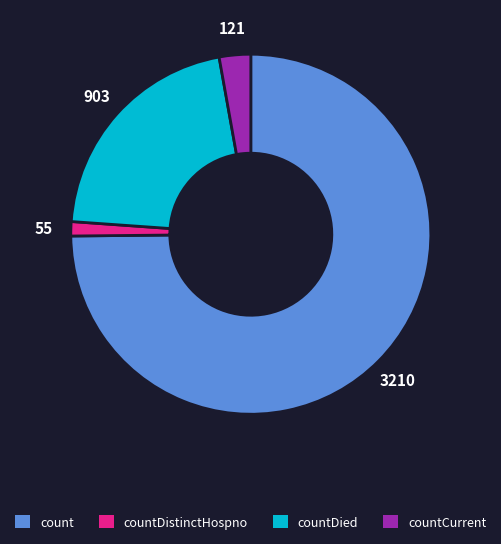

True or false: countDistinctHospno accounts for 1% of the total.

True